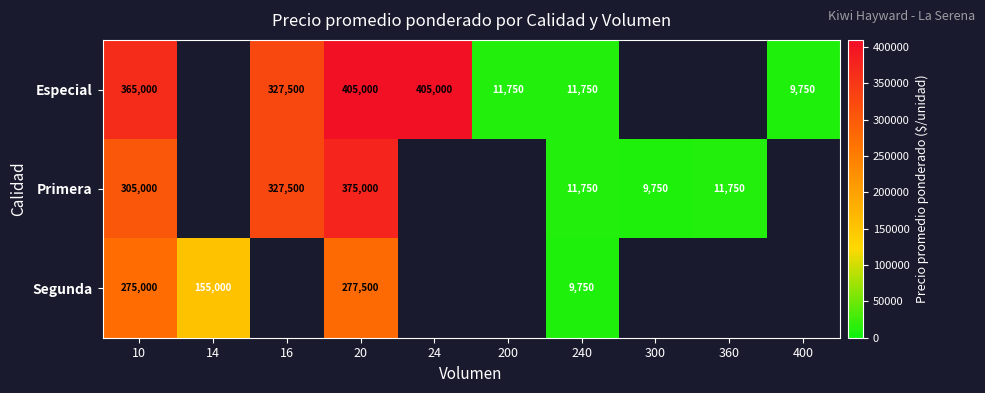

The Especial series shows 128684 at 16. True or false?

False